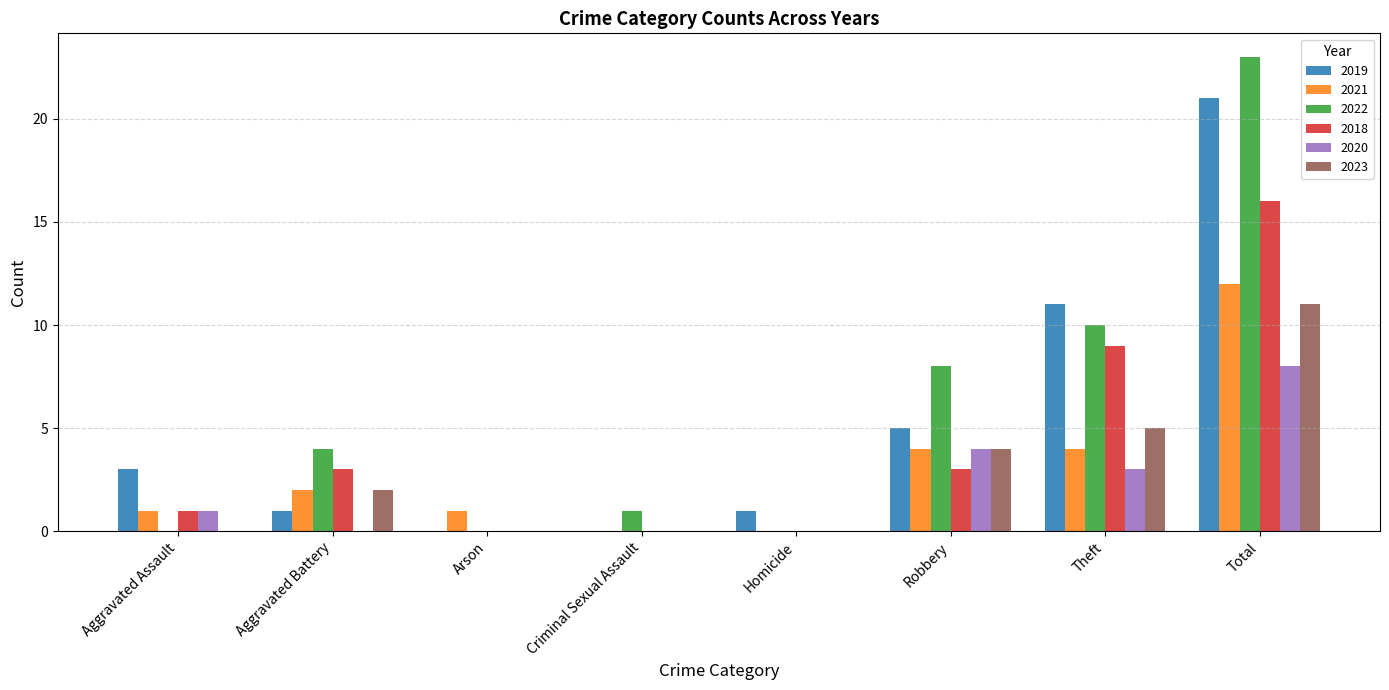

Reading left to right, what are all the values shown in this chart?

2019: 3	1	0	0	1	5	11	21
2021: 1	2	1	0	0	4	4	12
2022: 0	4	0	1	0	8	10	23
2018: 1	3	0	0	0	3	9	16
2020: 1	0	0	0	0	4	3	8
2023: 0	2	0	0	0	4	5	11